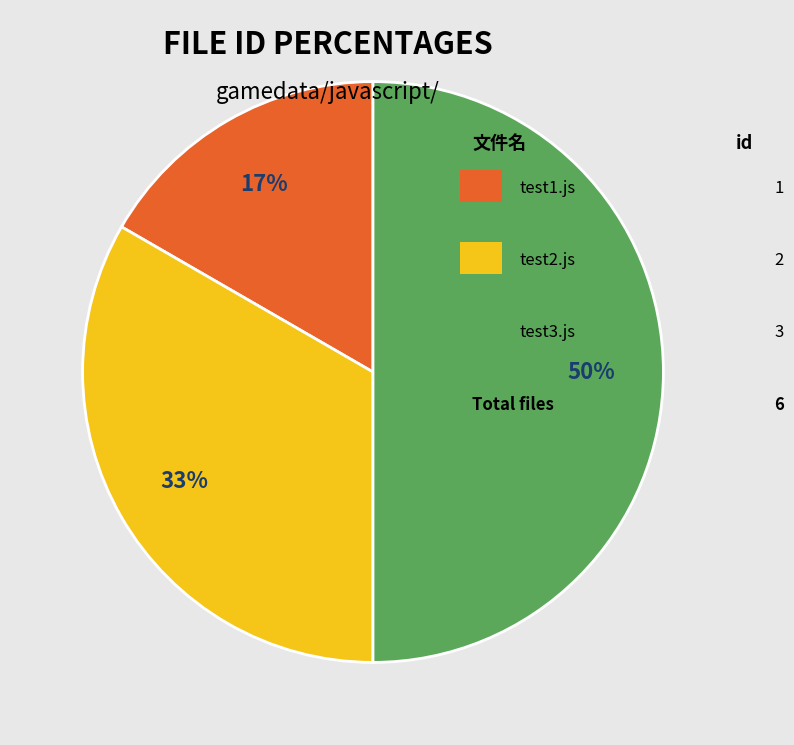

To the nearest percent, what is the difference between the largest and smallest slice percentages?

33%